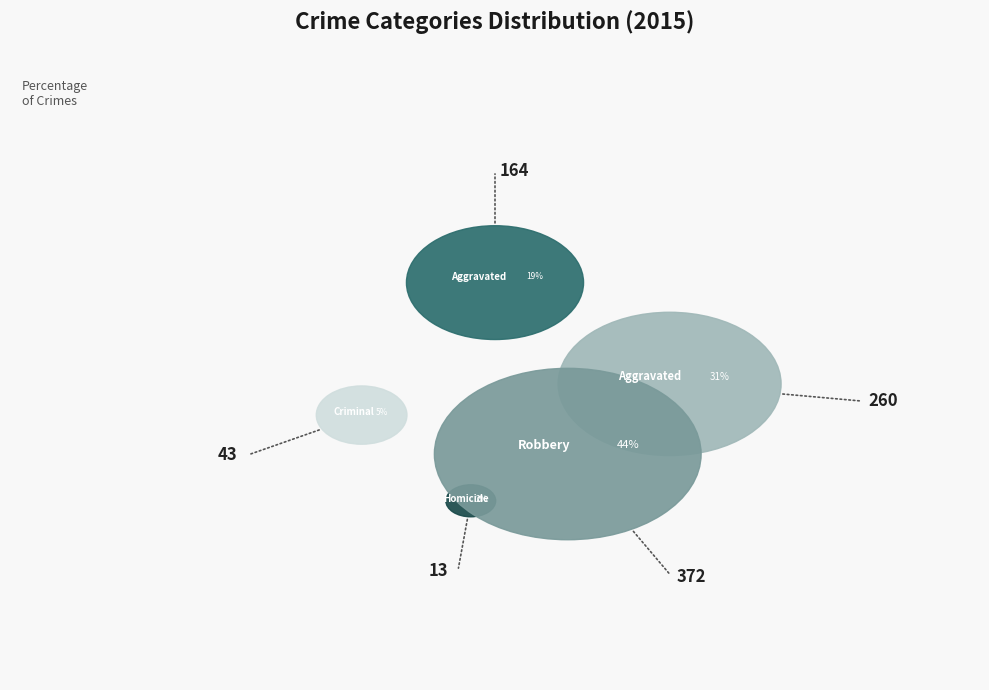

What percentage is NOT represented by Aggravated Assault?

80.8%